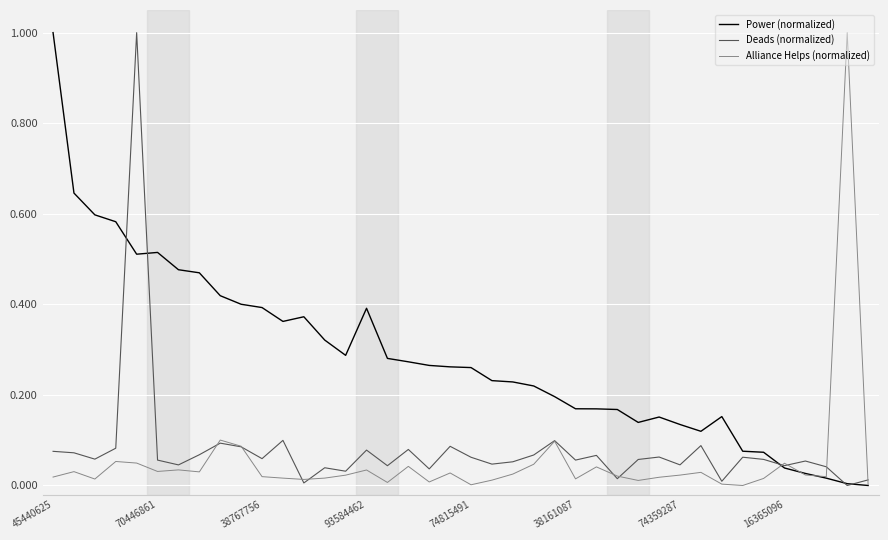

Which series has the largest total across all categories?

Power (normalized)